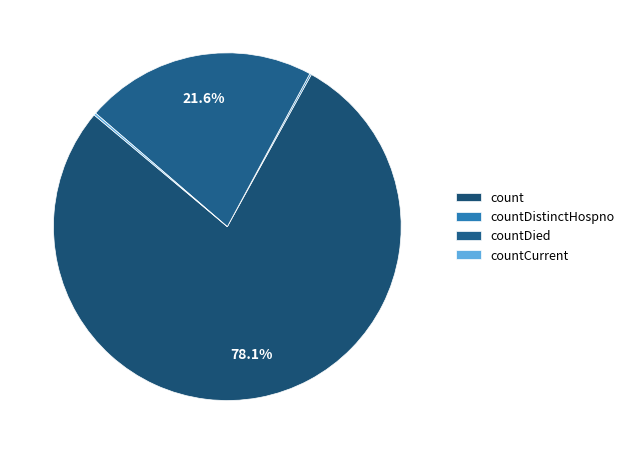

Which category has the biggest portion of the pie?

count